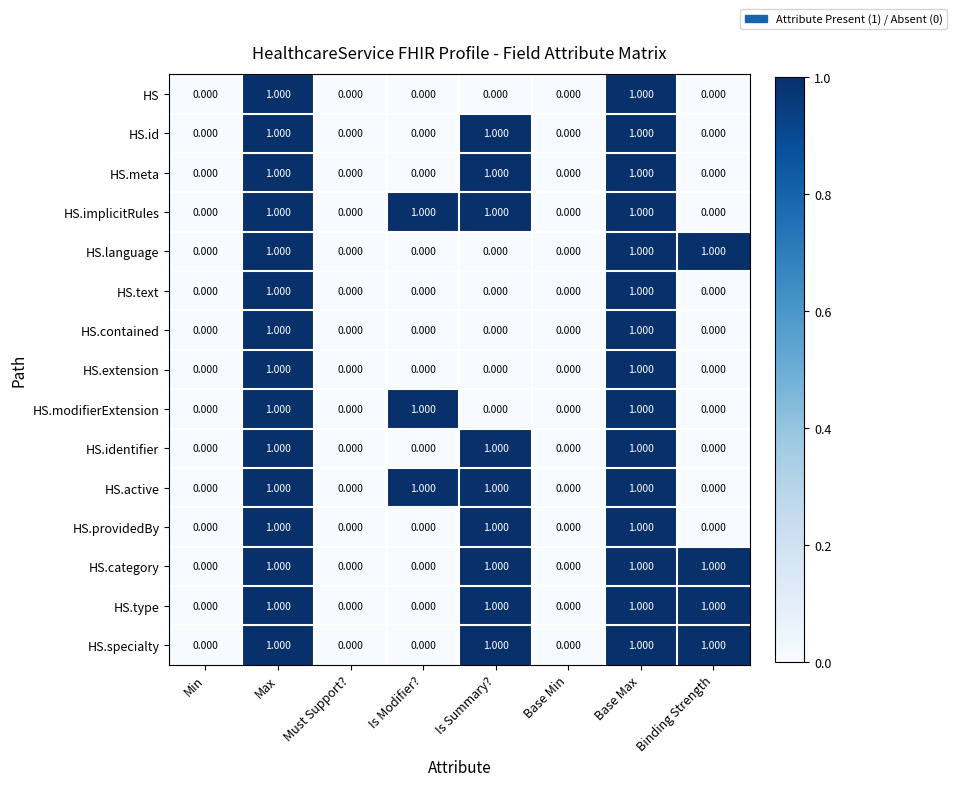

Is the value of HS.extension at Is Modifier? greater than the value of HS.contained at Base Max?

No